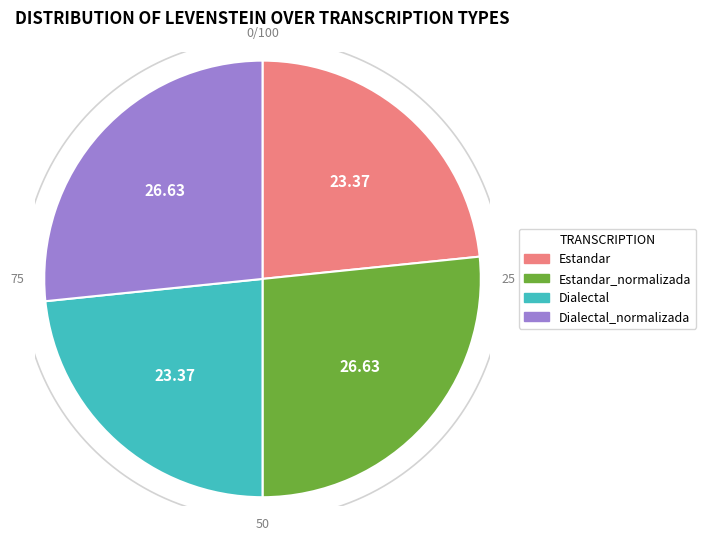

True or false: Estandar_normalizada accounts for 37% of the total.

False